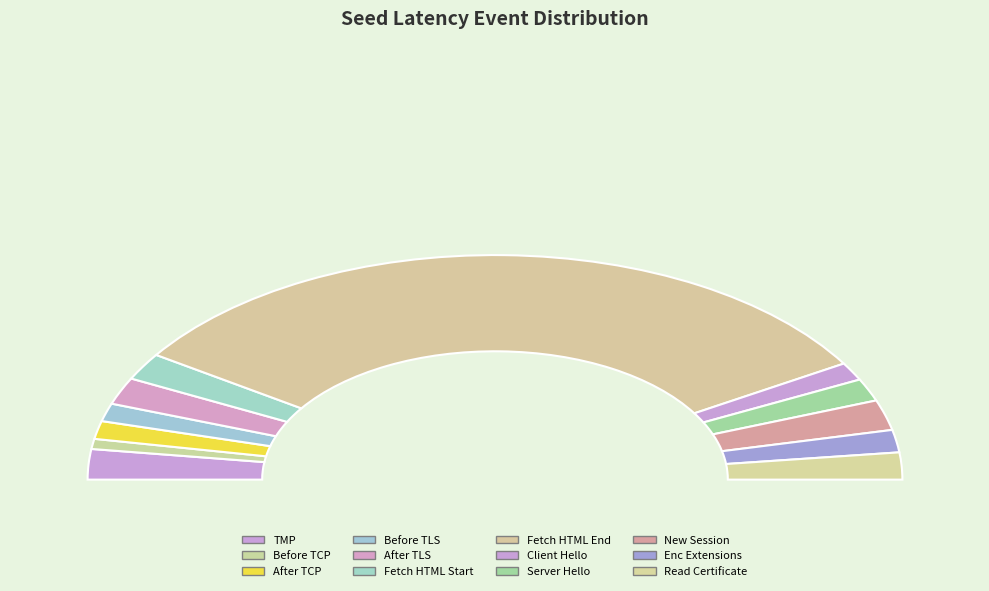

Which category accounts for the majority?

SEED_LT_CLIENT_FETCH_HTML_END